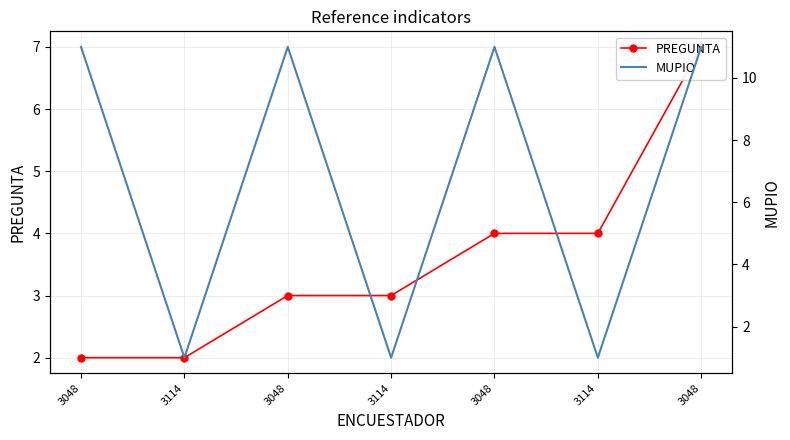

How many lines are shown in the chart?

2